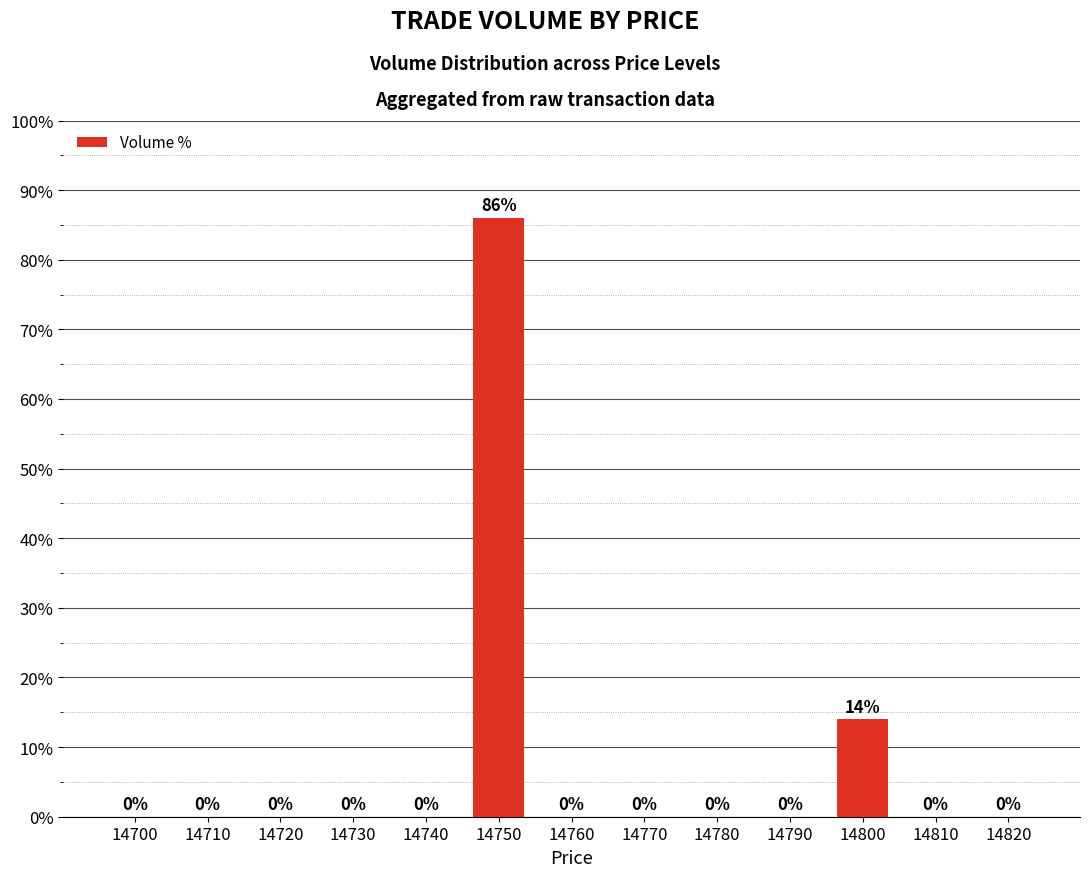

What is the greatest value displayed?

86